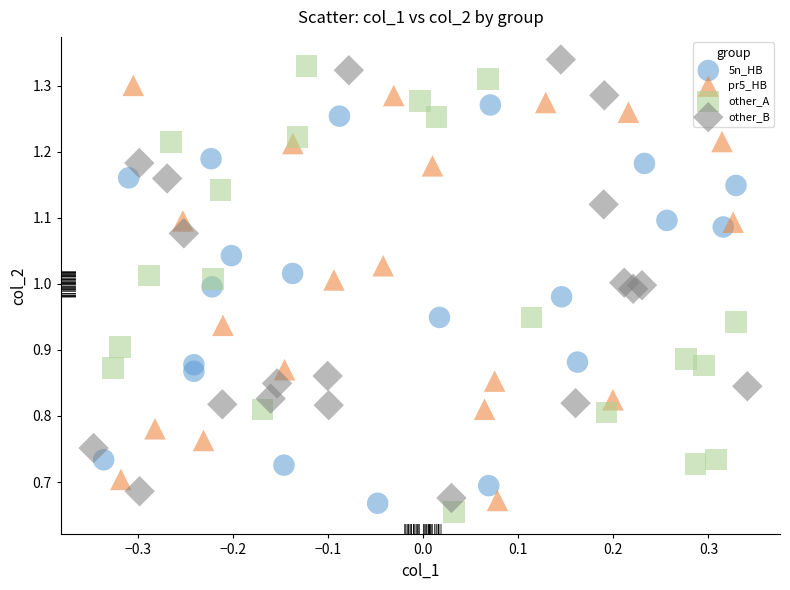

Which series reaches the minimum Y coordinate?

other_A